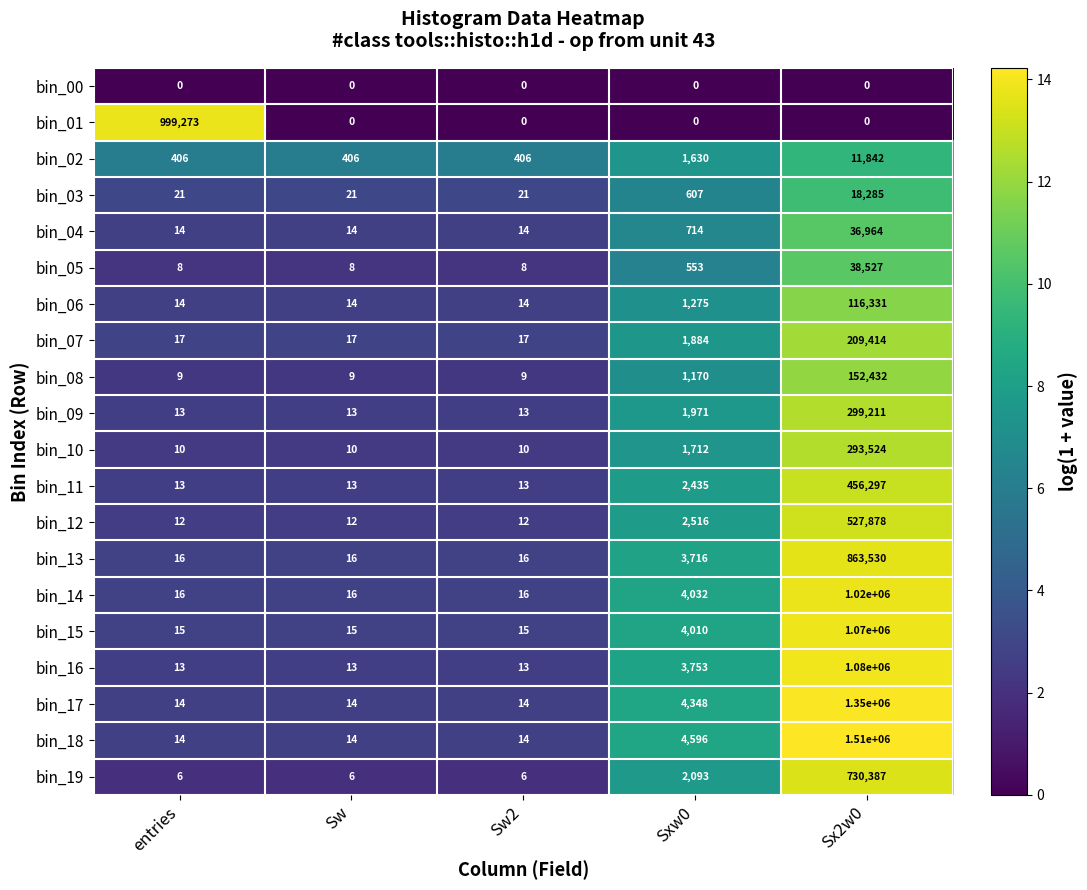

At how many categories does at least one series exceed 9?

5